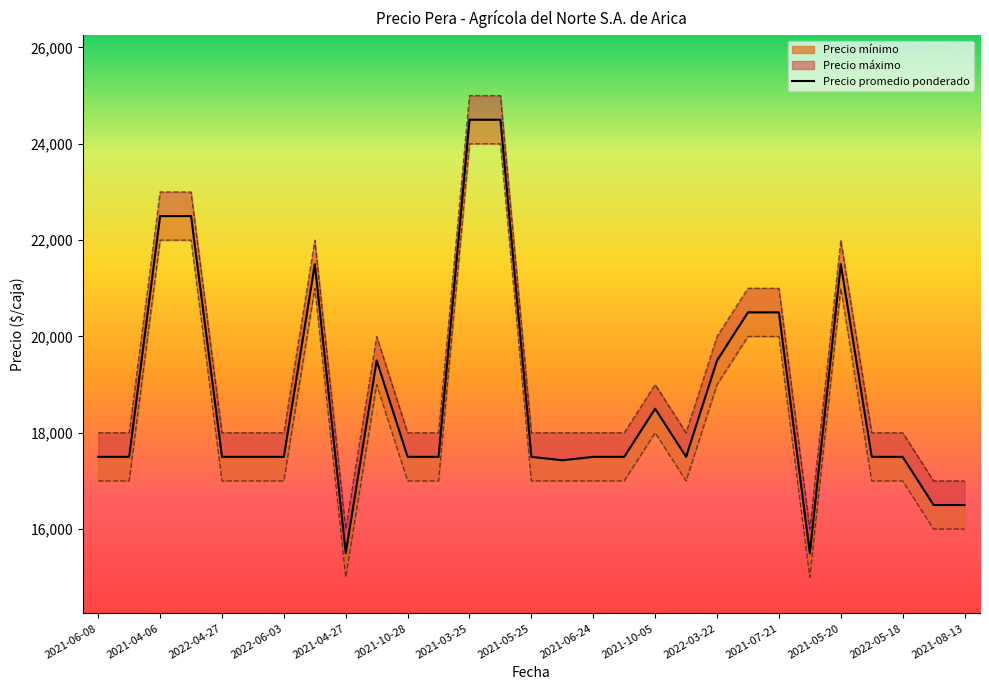

List the series in order of their peak value, highest first.

Precio maximo, Precio promedio ponderado, Precio minimo